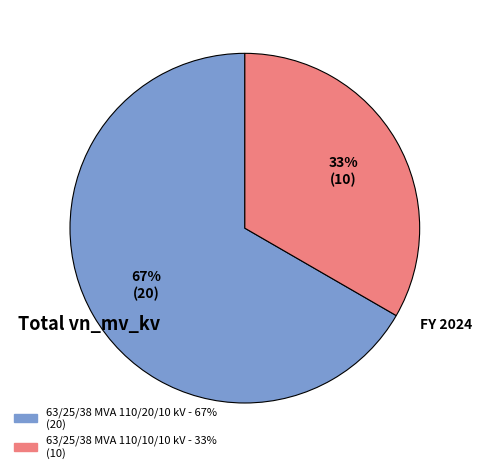

Is it true that 63/25/38 MVA 110/20/10 kV is 79% of the pie?

False